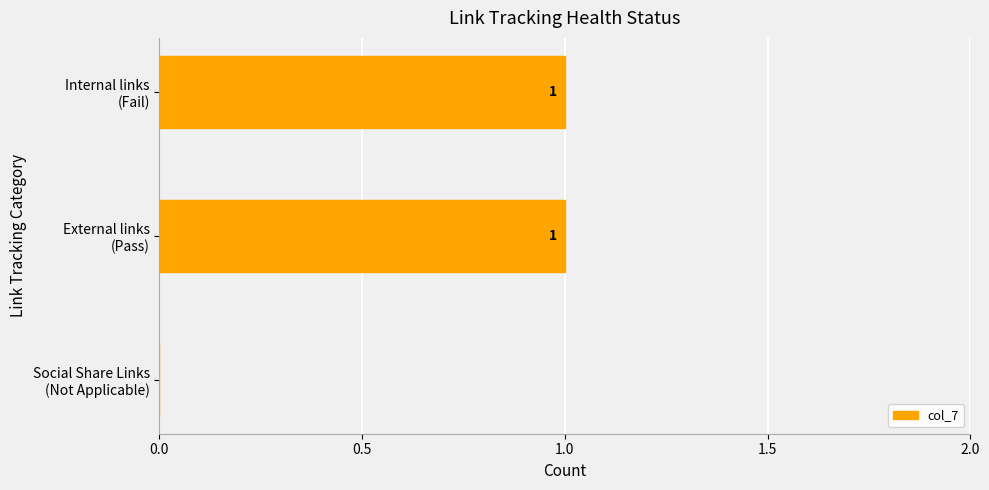

How many values are between 0 and 1?

3